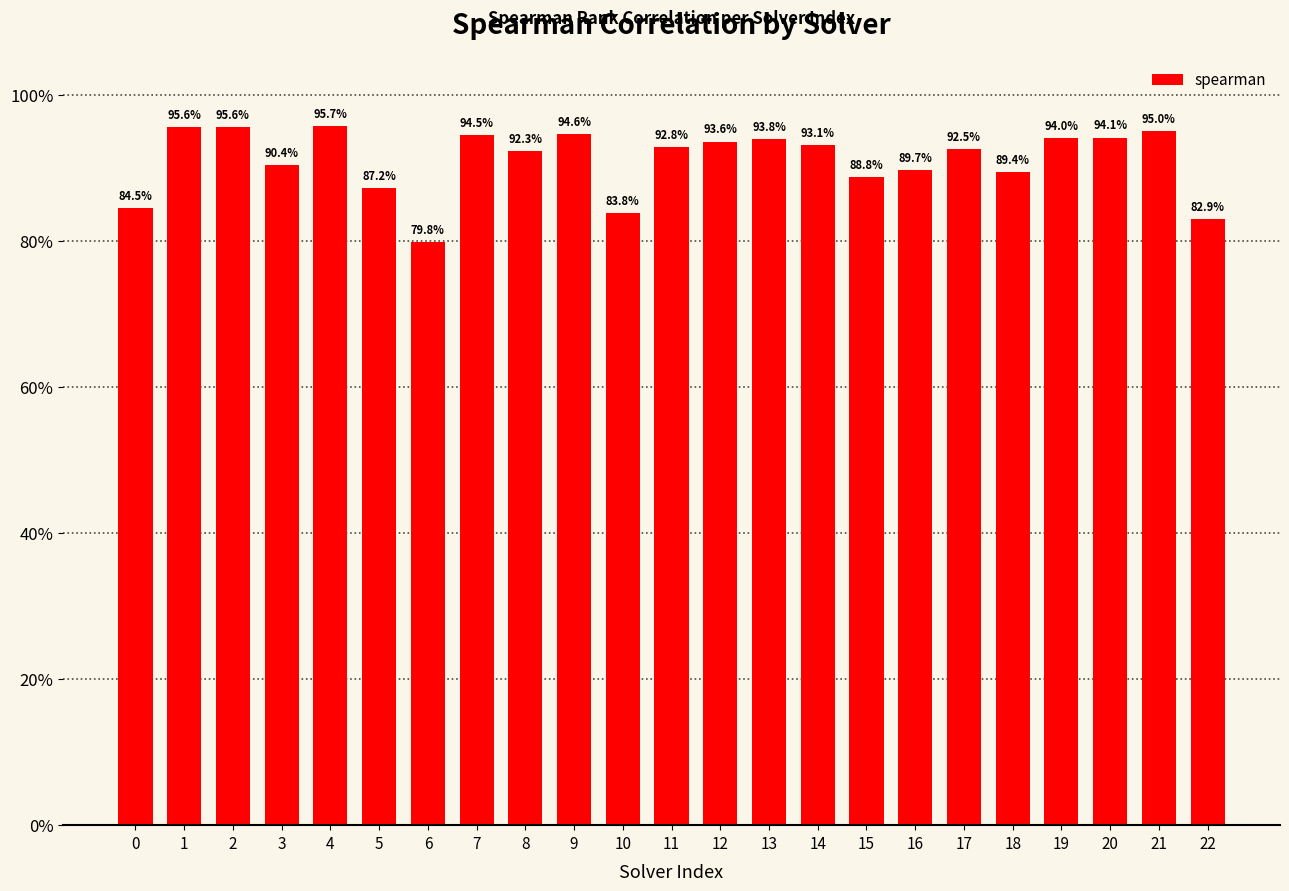

Does the chart contain any negative values?

No